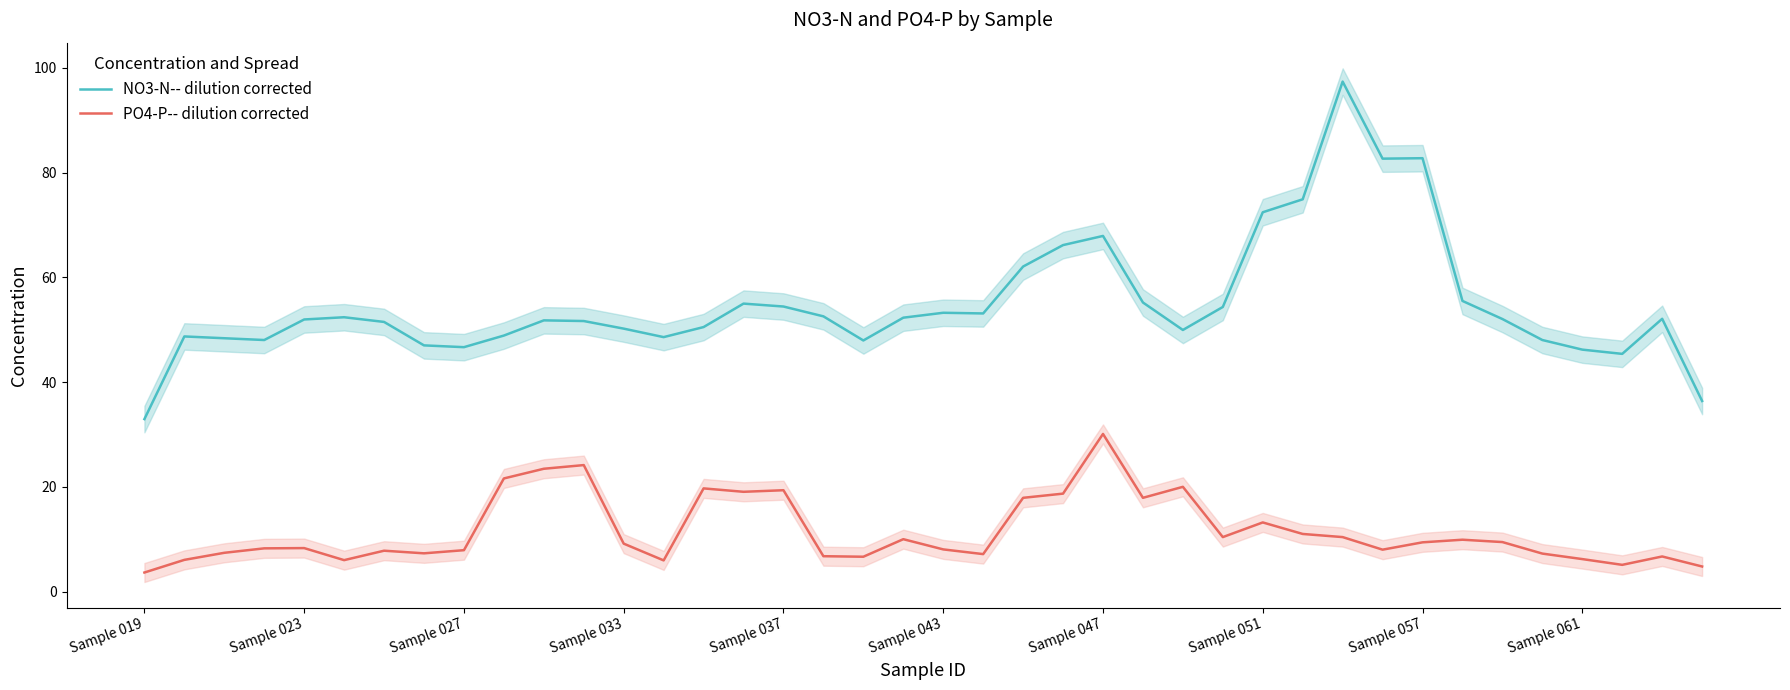

True or false: NO3-N-- dilution corrected and PO4-P-- dilution corrected intersect in this chart.

False